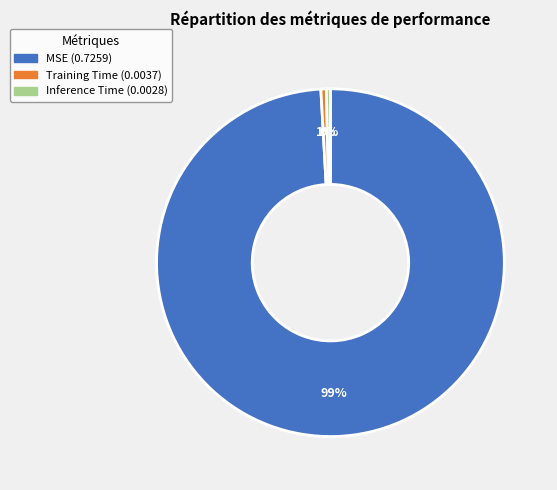

Which category has the biggest portion of the pie?

MSE